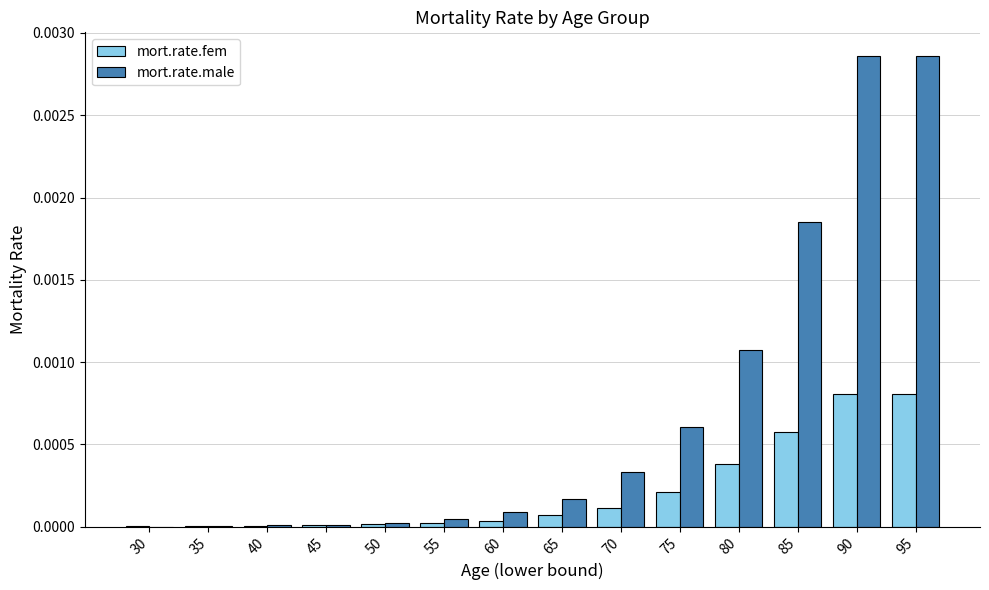

Which series has the largest range (max minus min)?

mort.rate.male